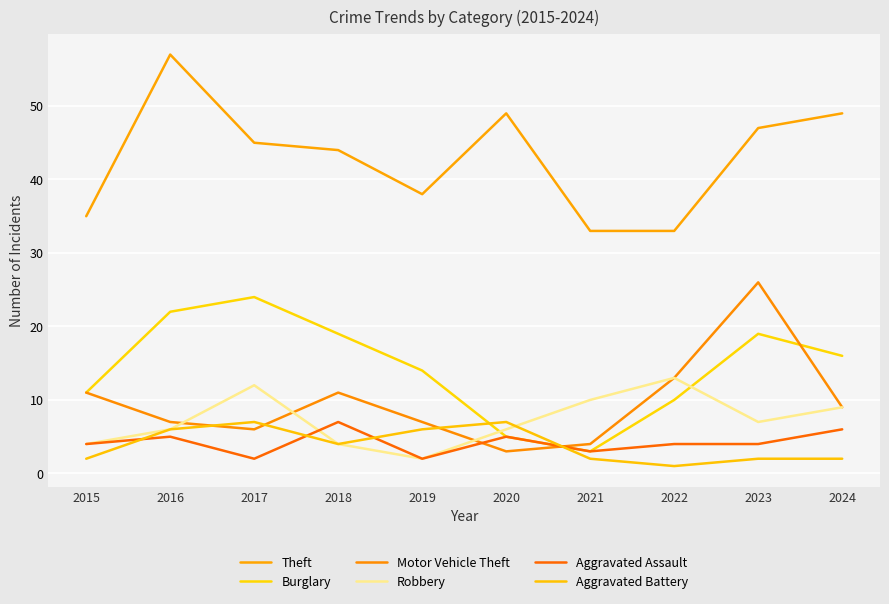

What is the sum of all Robbery values?

73